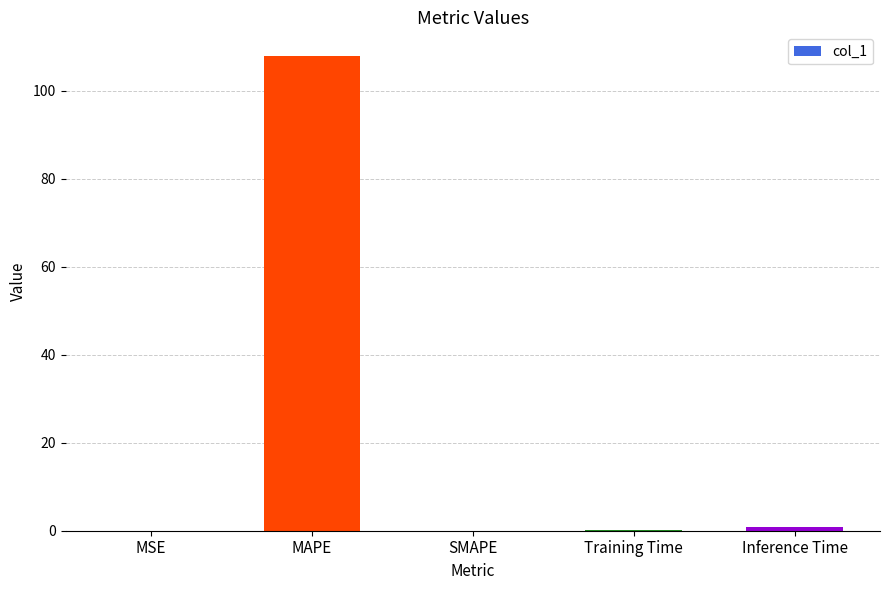

Are the bars grouped side by side (vs. stacked)?

No